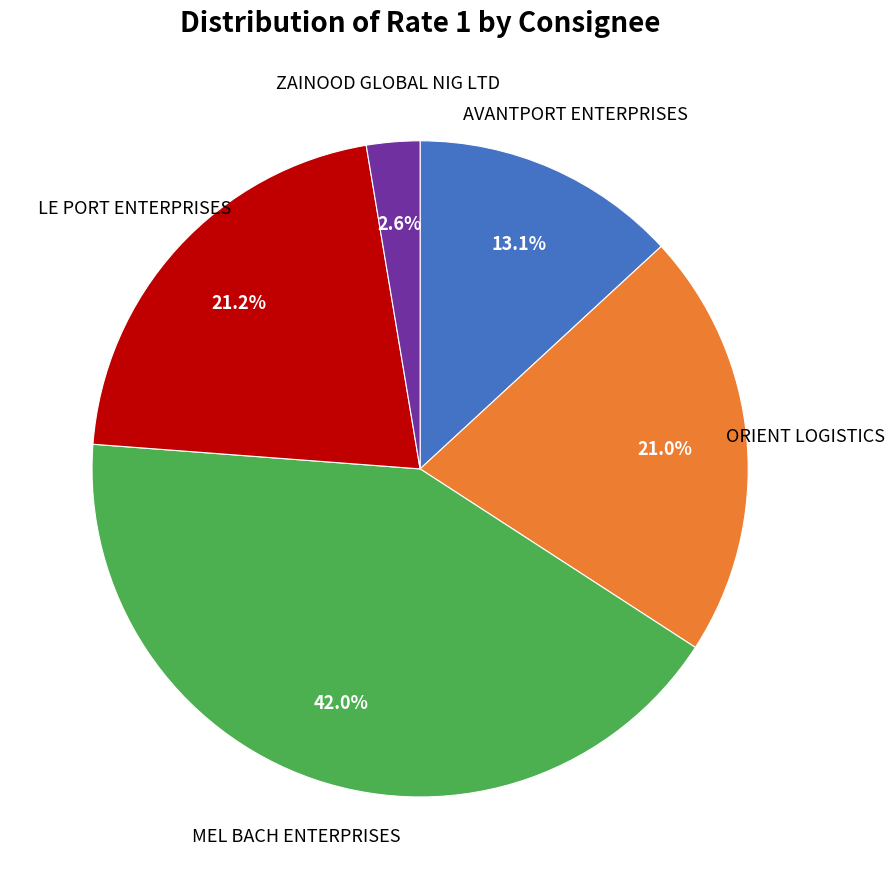

Count the number of slices in the pie.

5